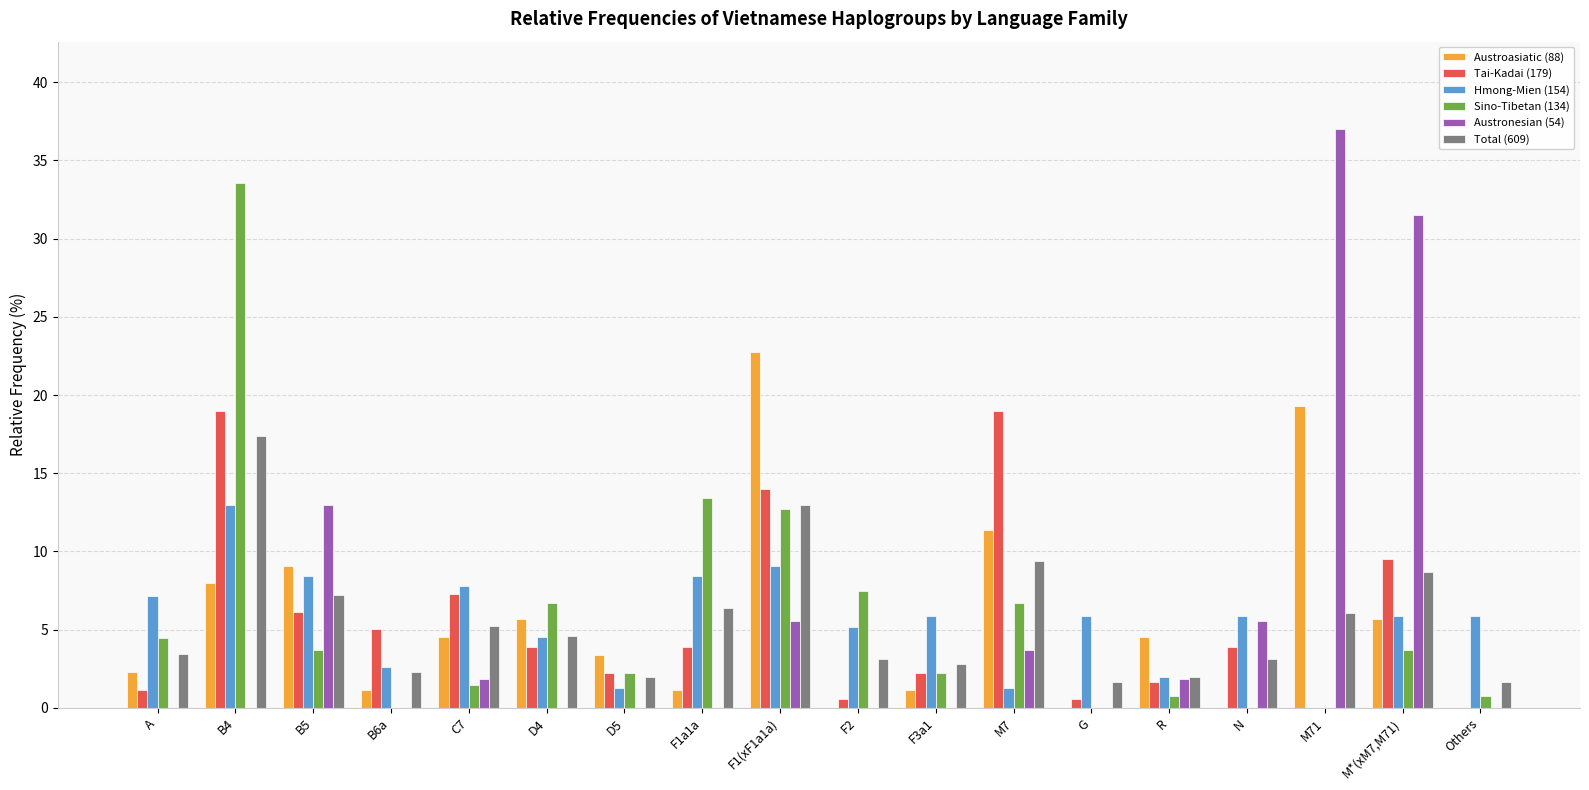

Is it true that Austroasiatic (88) equals 6.0 at M7?

False